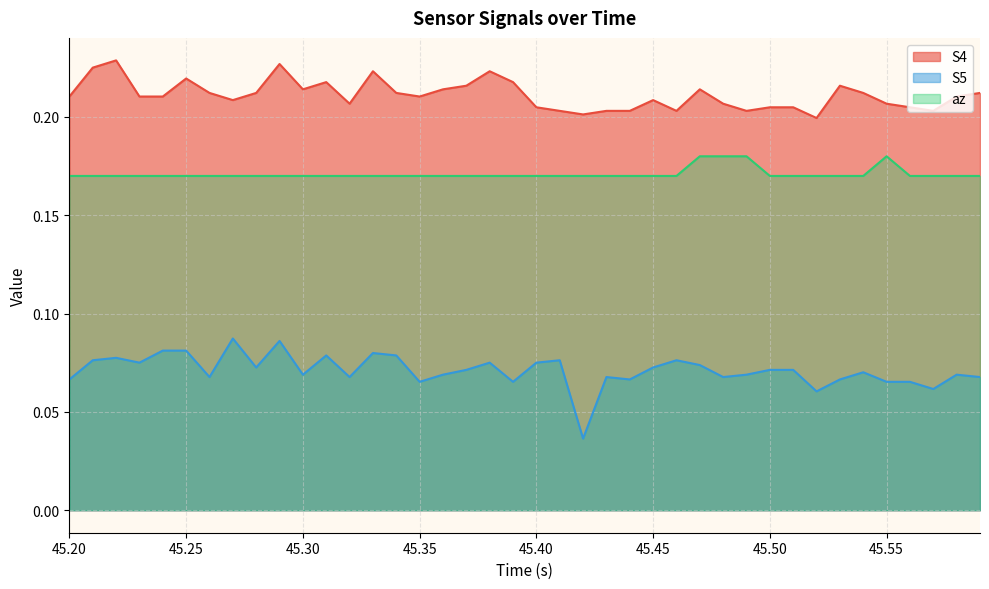

Which series has the largest range (max minus min)?

S5